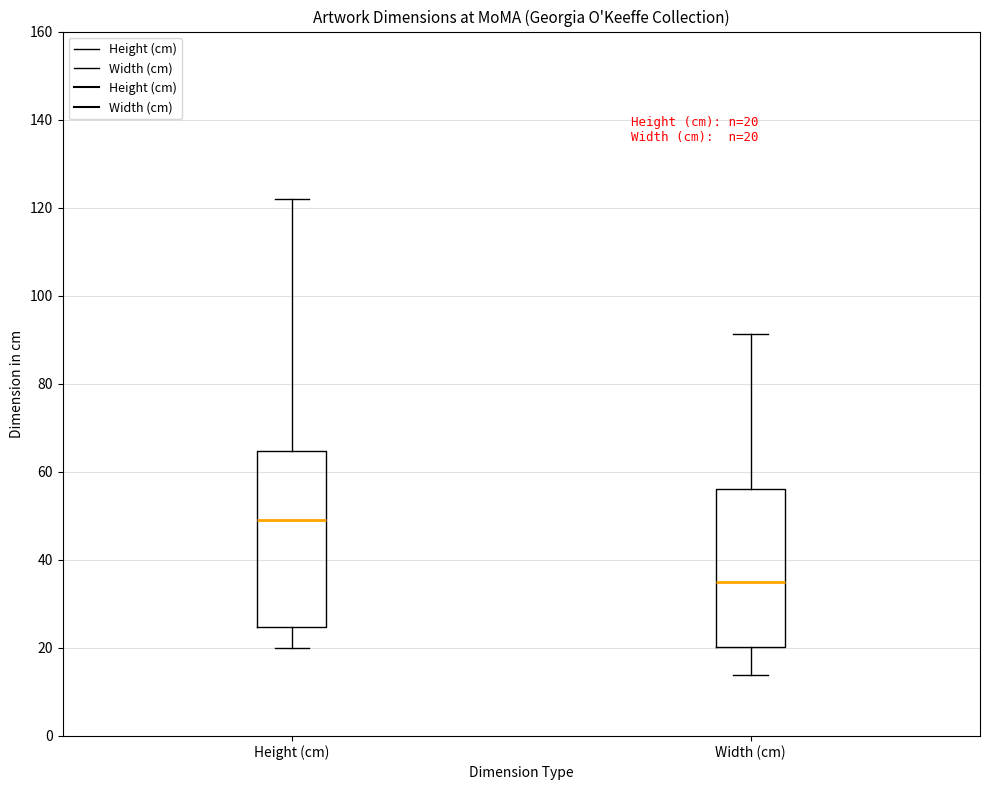

Which box has the lowest median line?

Width (cm)